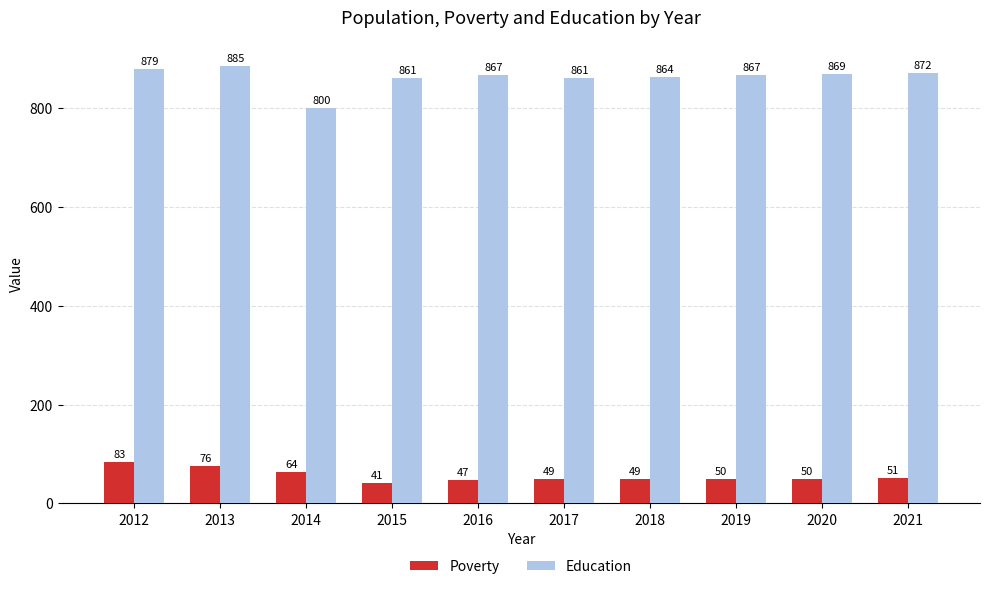

Reading right to left, extract all data points from this chart.

Poverty: 2021=51	2020=50	2019=50	2018=49	2017=49	2016=47	2015=41	2014=64	2013=76	2012=83
Education: 2021=872	2020=869	2019=867	2018=864	2017=861	2016=867	2015=861	2014=800	2013=885	2012=879